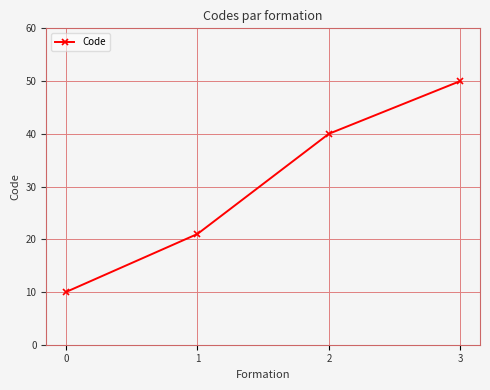

Rank the categories by value from highest to lowest.

3, 2, 1, 0